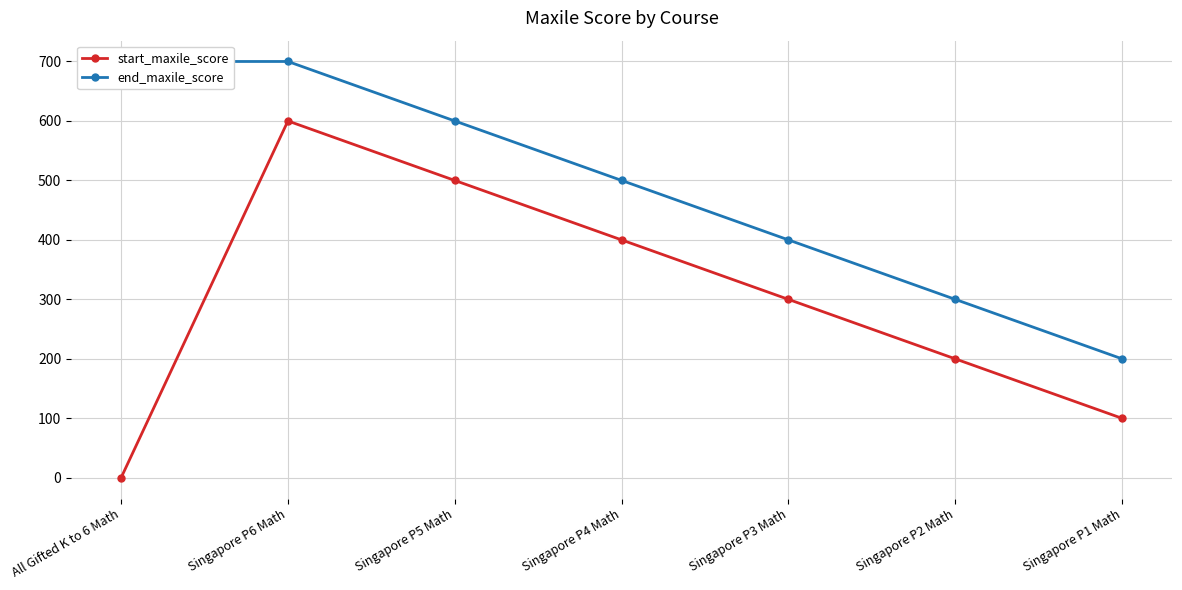

How many lines are shown in the chart?

2